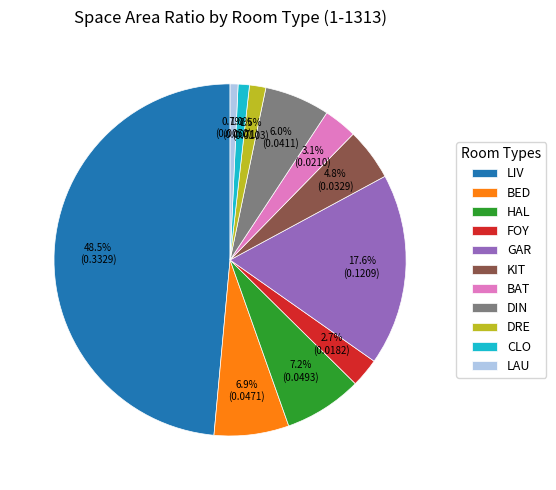

Which has a higher value, GAR or BED?

GAR